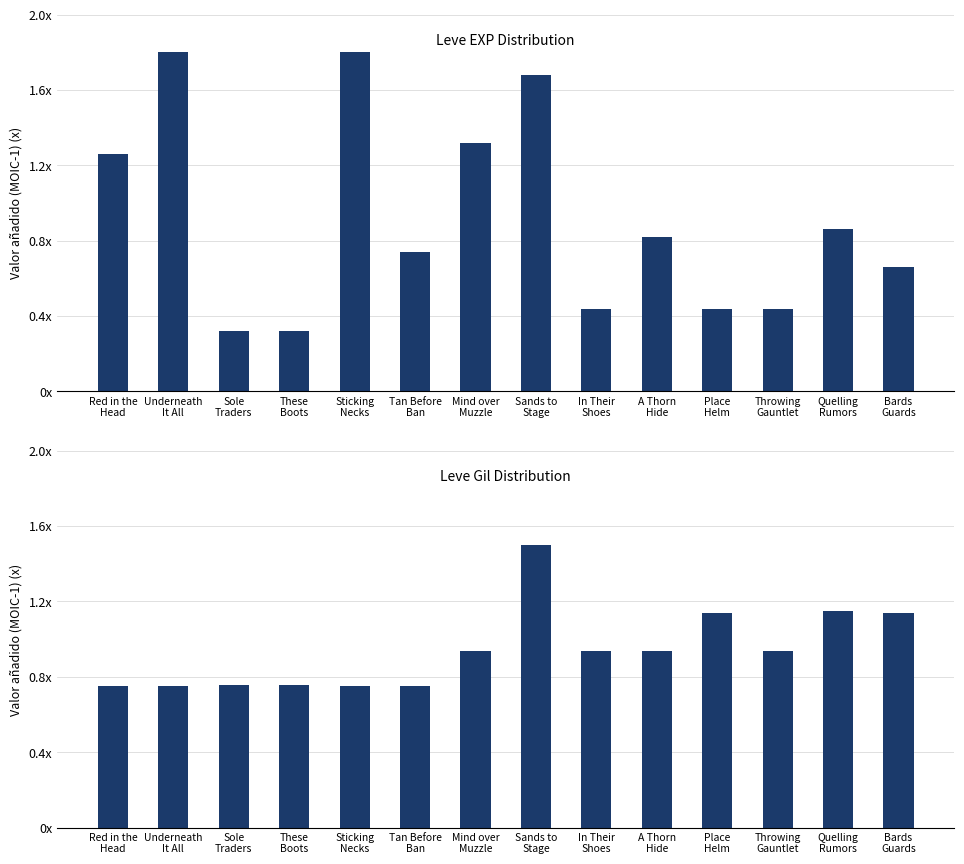

Which category has the lowest value in the Leve Gil series?

Red in the
Head